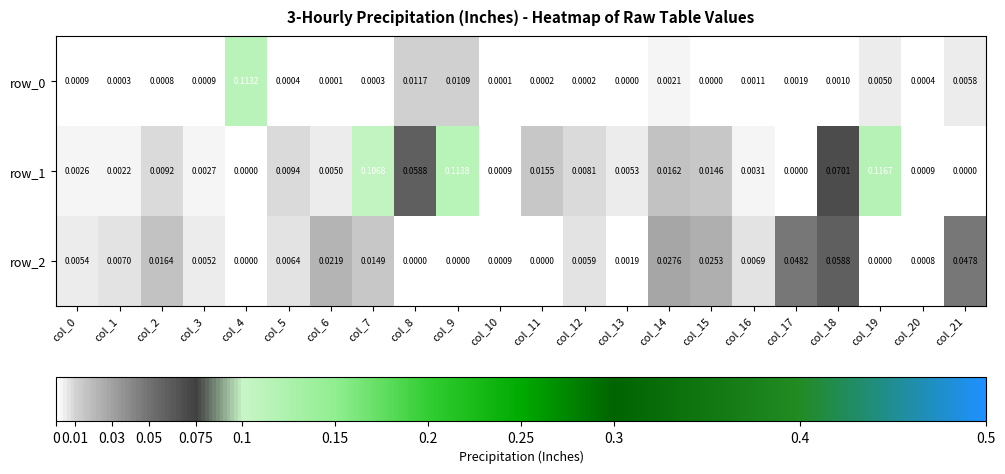

Is the value of row_0 at col_19 greater than the value of row_1 at col_5?

No